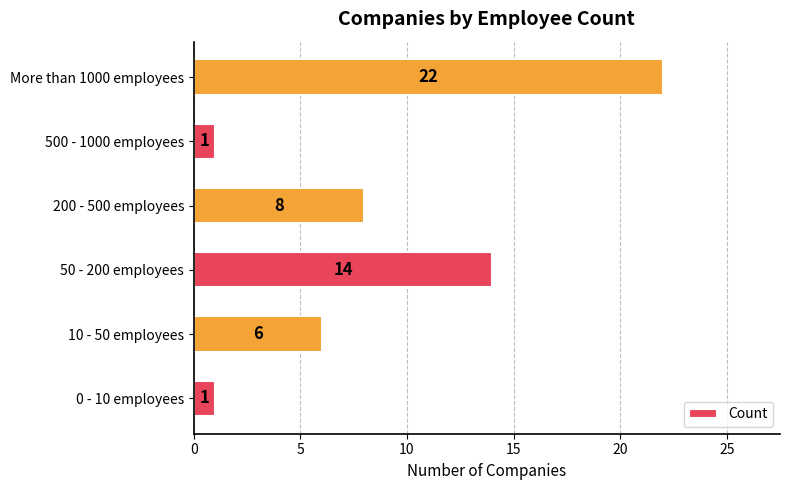

What is the ratio of the value at 50 - 200 employees to the value at 500 - 1000 employees?

14.0